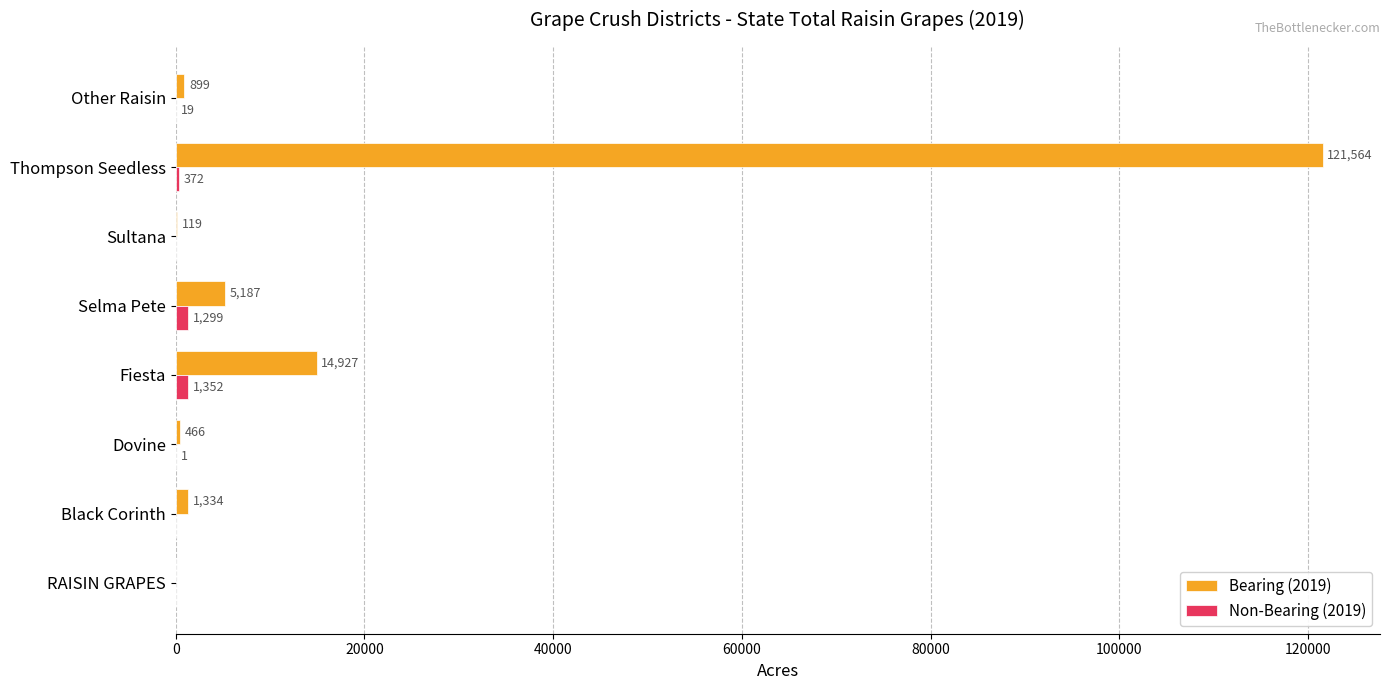

The Non-Bearing (2019) series shows 0 at Sultana. True or false?

True